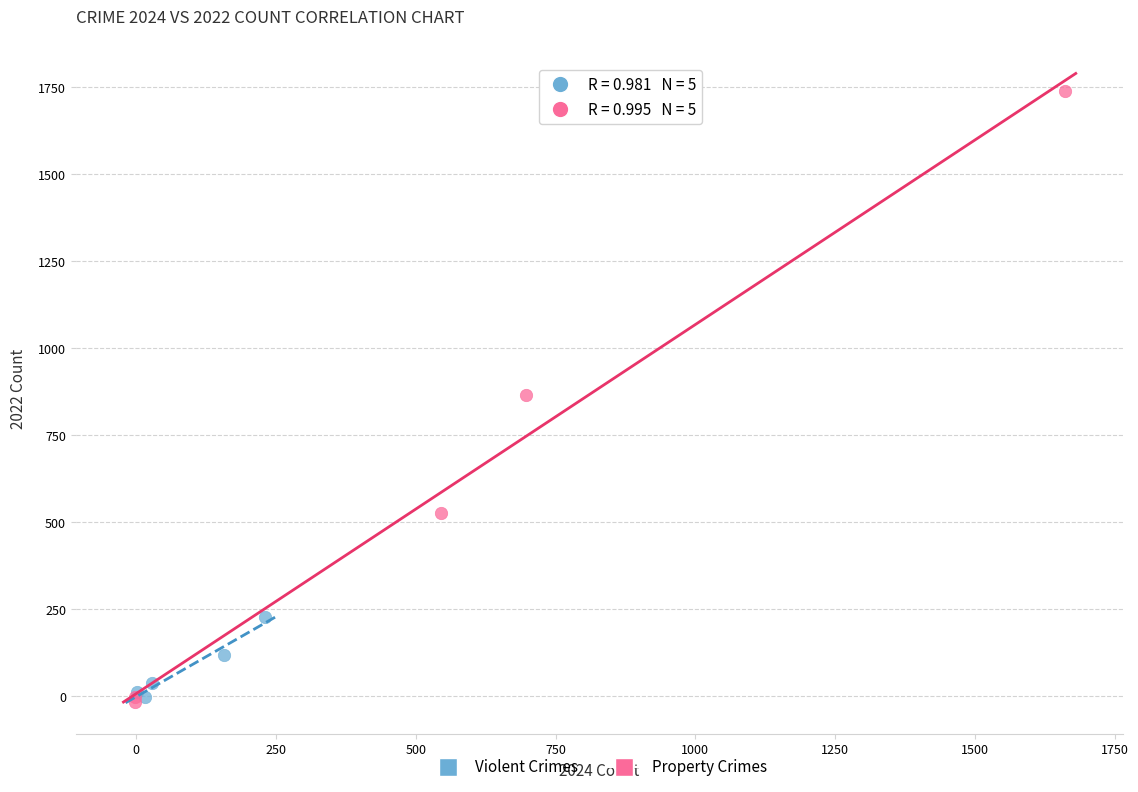

Which series contains the highest Y value?

Property Crimes